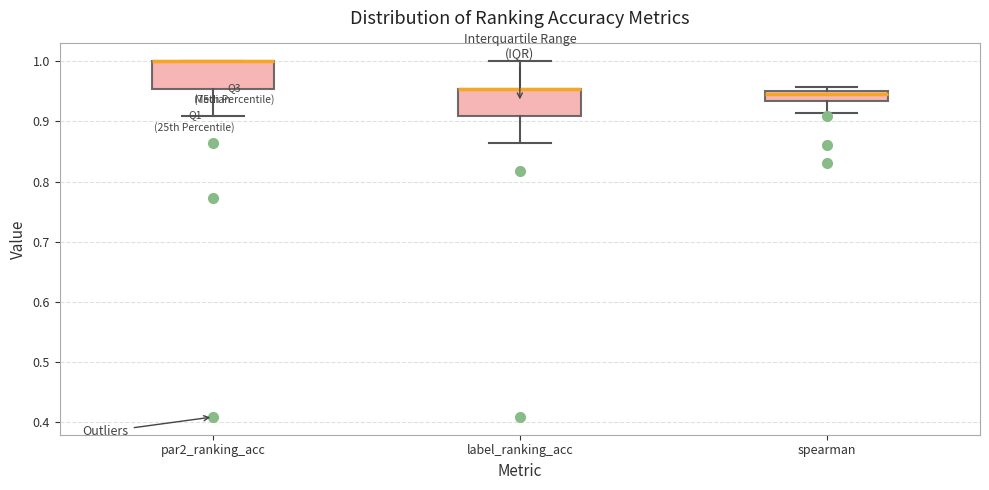

Reading left to right, read every box against the y-axis: the position of its median line, the range the box covers, and the ends of its whiskers. The values are not printed on the chart, so give them approximately, as read against the axis.

par2_ranking_acc: median 1.00 (drawn on the box's upper edge), box 0.95 to 1.00, whiskers 0.91 to 1.00
label_ranking_acc: median 0.95 (drawn on the box's upper edge), box 0.91 to 0.95, whiskers 0.86 to 1.00
spearman: median 0.95 (just below the box's upper edge), box 0.93 to 0.95, whiskers 0.91 to 0.96